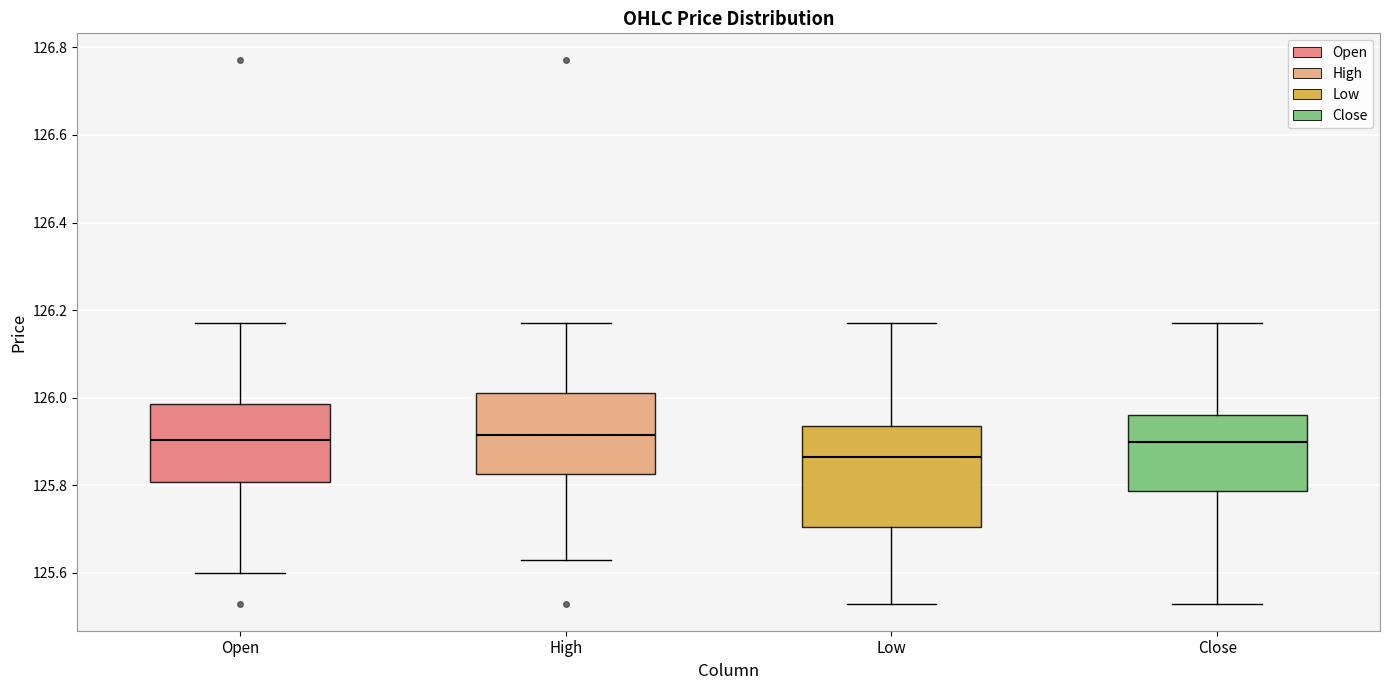

Comparing the boxes themselves (not the whiskers), which one is the tallest?

Low